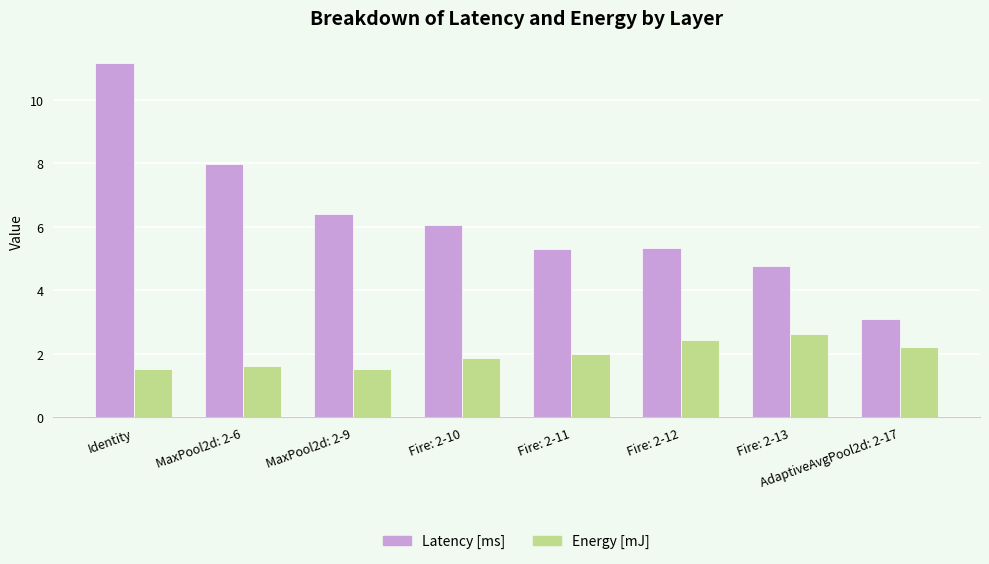

What is the difference between the maximum and second lowest values in the Energy [mJ] series?

1.1